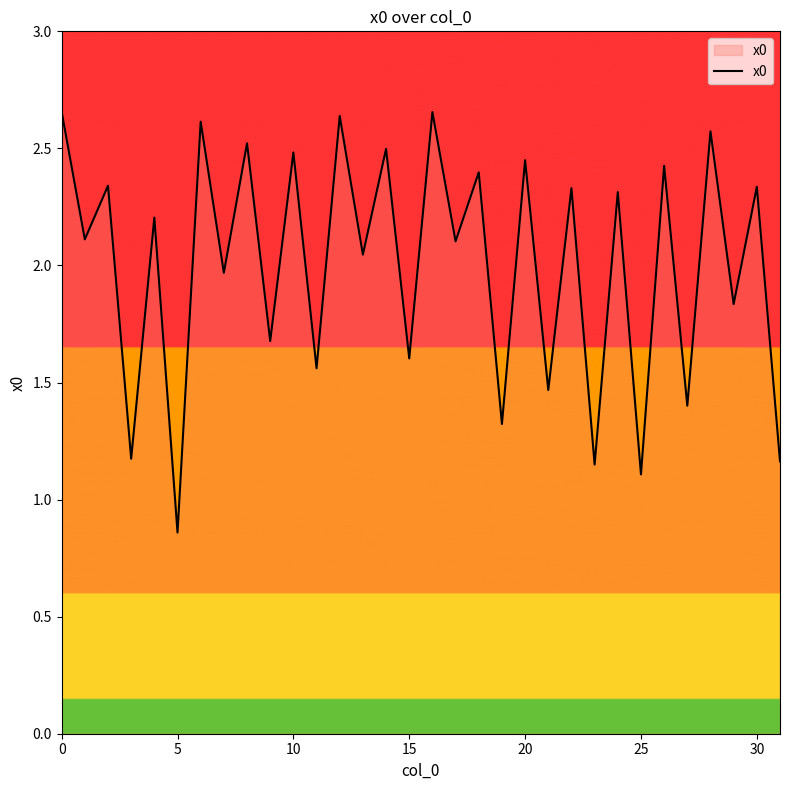

Is this an area chart (filled region under the line)?

Yes